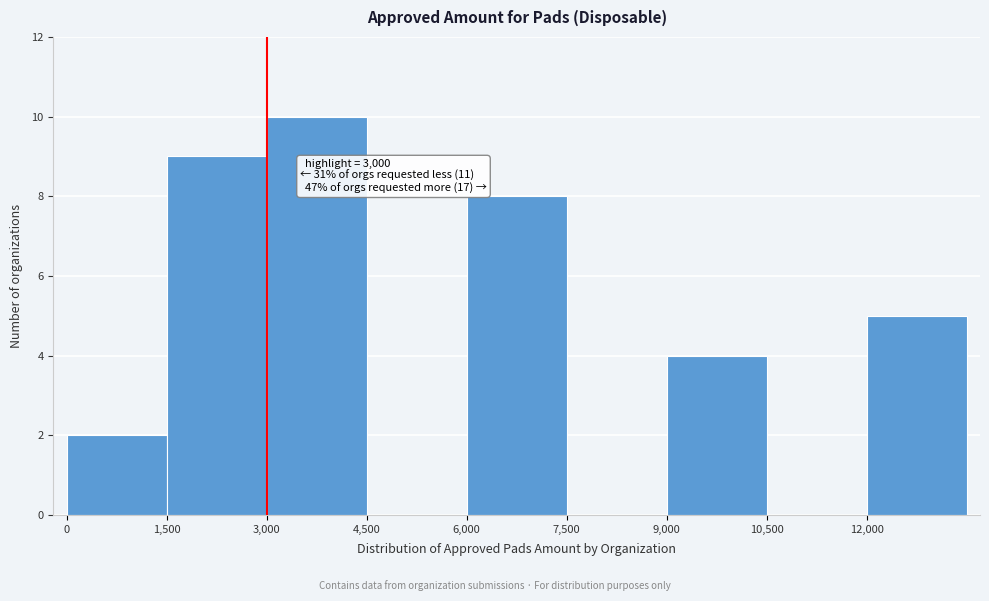

Which range on the x-axis has the tallest bar?

3000 to 4500